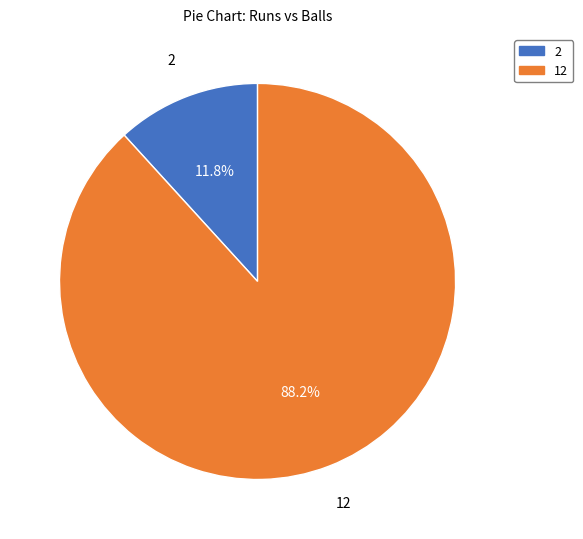

What percentage is NOT represented by 12?

11.8%